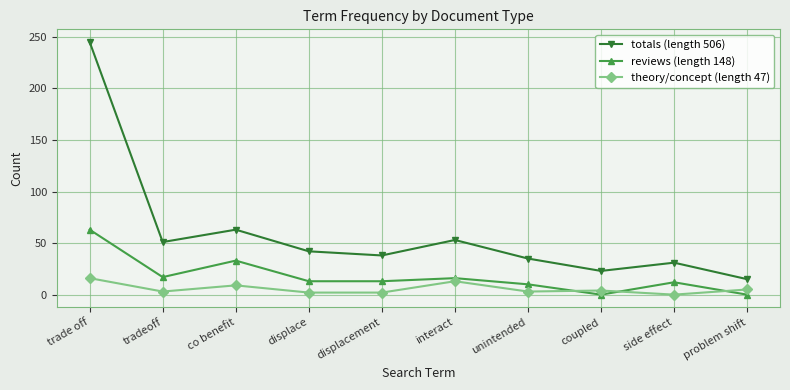

True or false: reviews (length 148) and theory/concept (length 47) cross at least once.

True